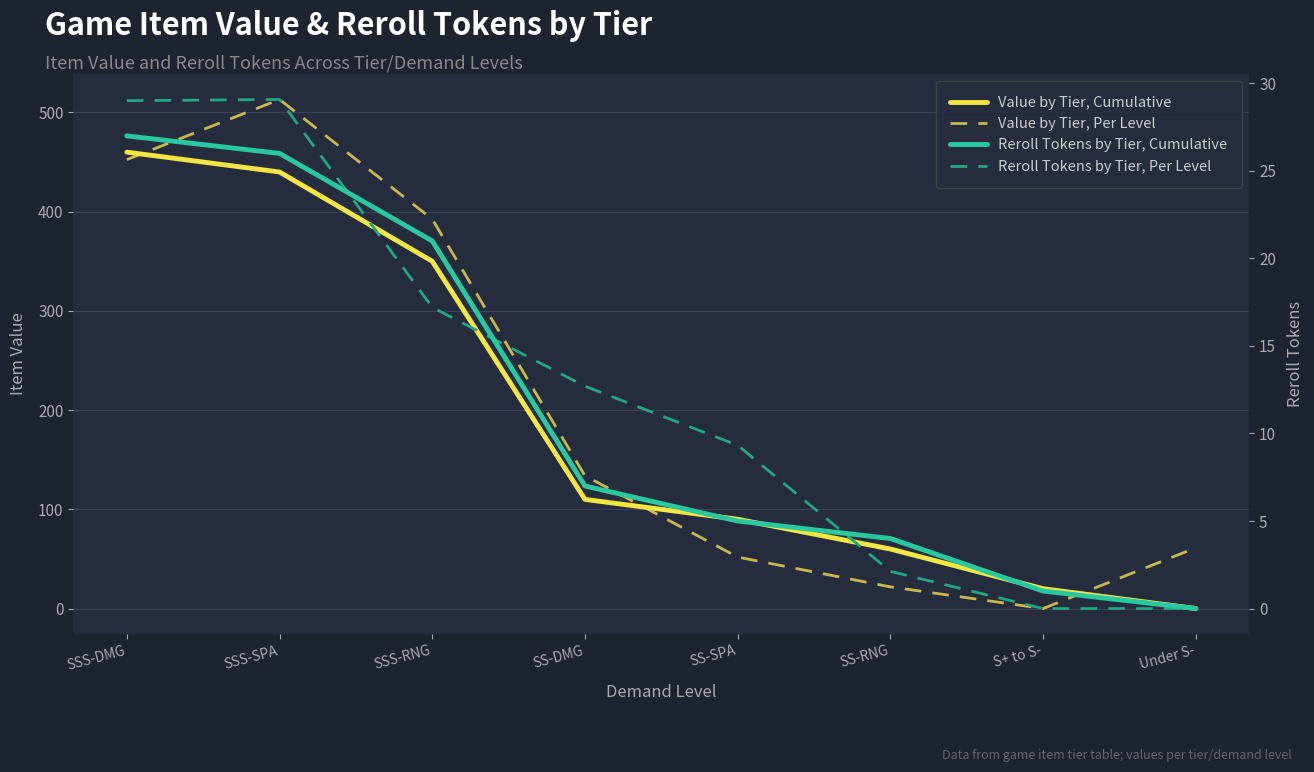

Which series has the largest range (max minus min)?

Value by Tier, Per Level